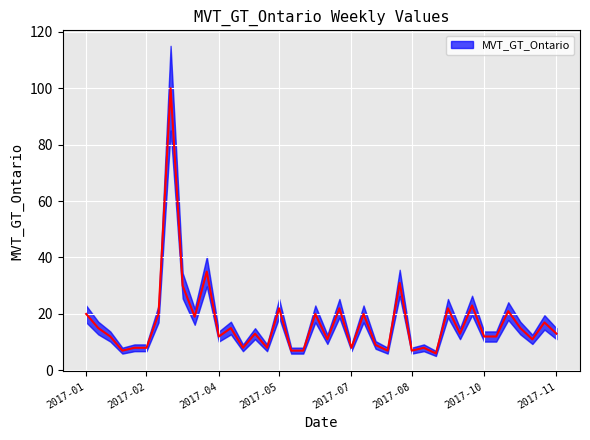

Read the value at 2017-03-19, to the nearest 10.

20